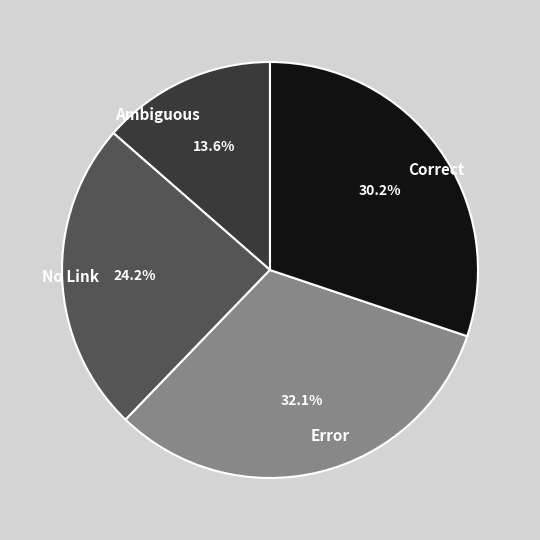

What is the largest slice in the pie chart?

Error